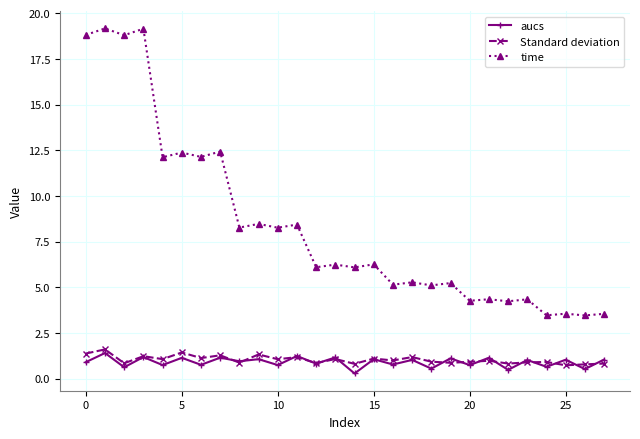

What is the difference between the maximum and minimum values in the time series?

15.7